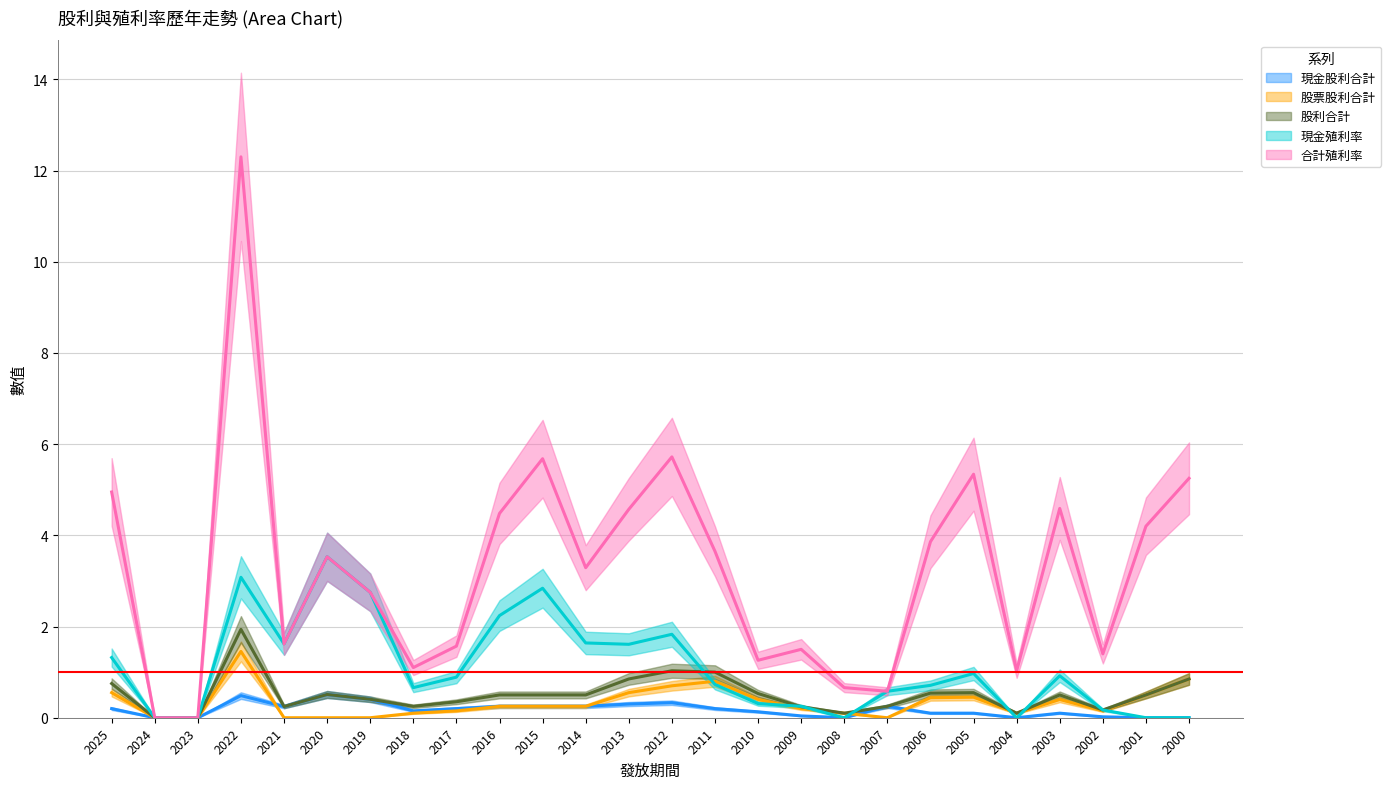

The 現金殖利率 series shows 2.2 at 2016. True or false?

True